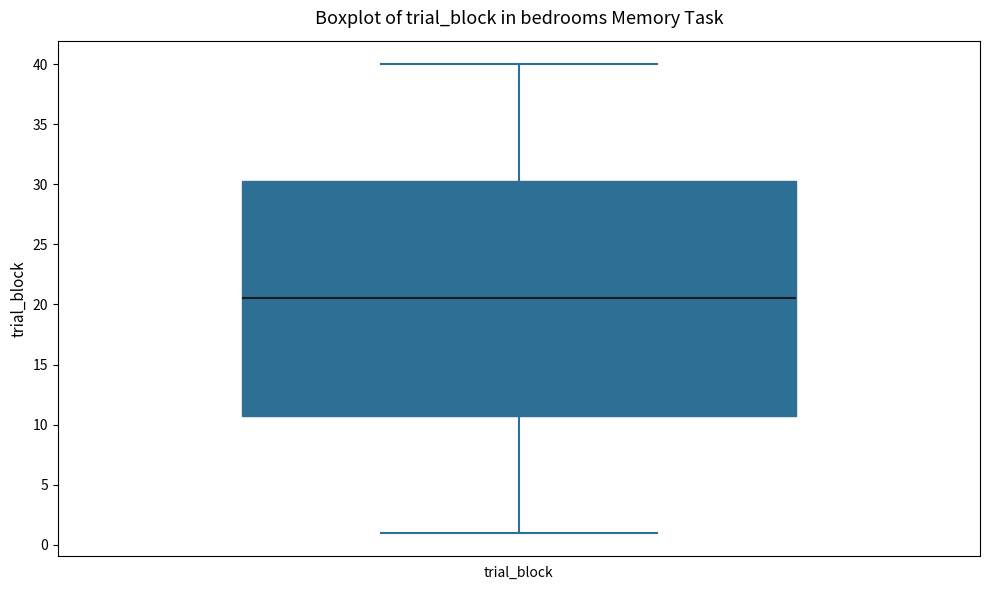

Transcribe this box plot: give where the median line is, the range the box spans, and where the two whiskers end, as read against the y-axis. The values are not printed on the chart, so give them approximately, as read against the axis.

median 20.5, box 11.0 to 30.5, whiskers 1.0 to 40.0